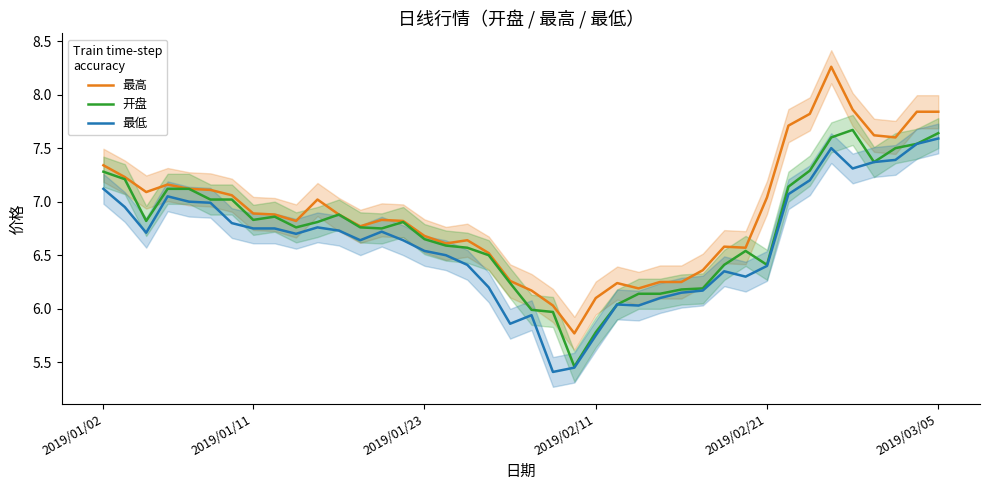

What is the sum of all 最高 values?

275.8